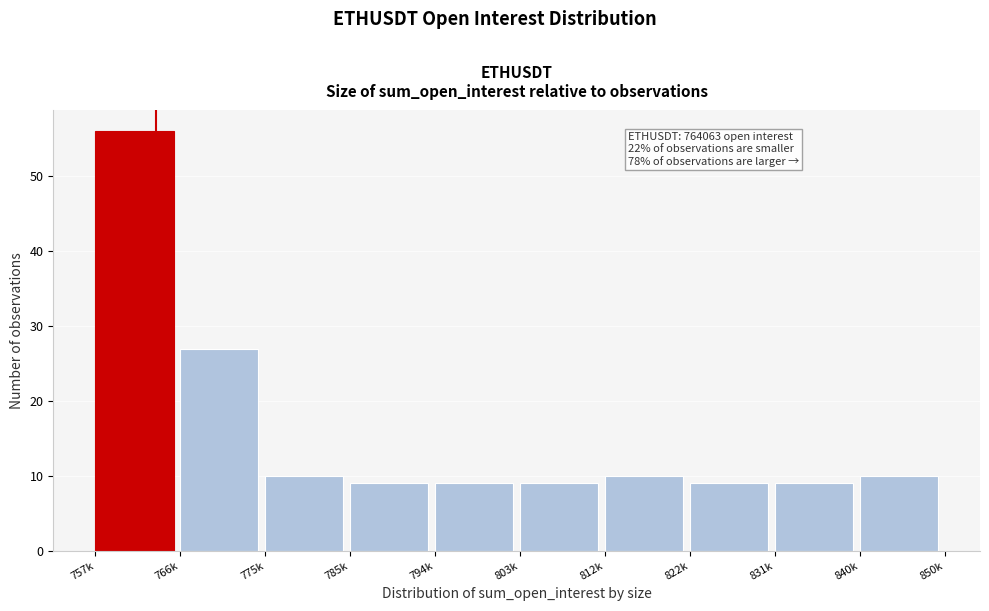

Reading left to right, what are all the values shown in this chart?

757k=56	766k=27	775k=10	785k=9	794k=9	803k=9	812k=10	822k=9	831k=9	840k=10